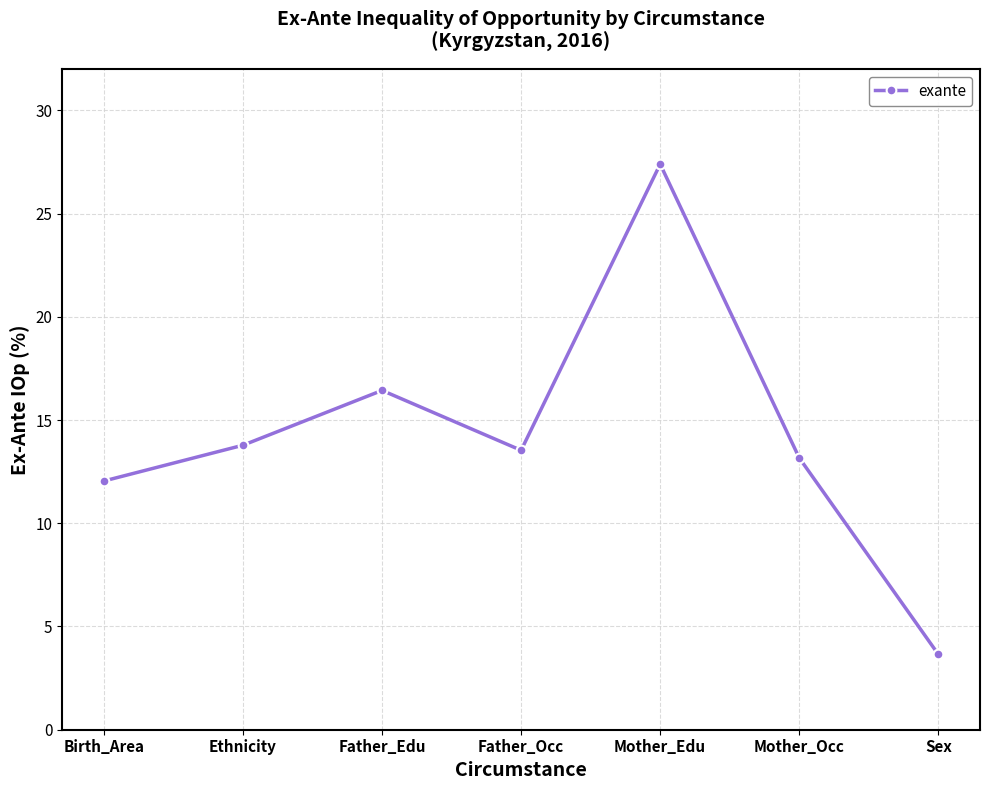

Count the number of data series in this chart.

1